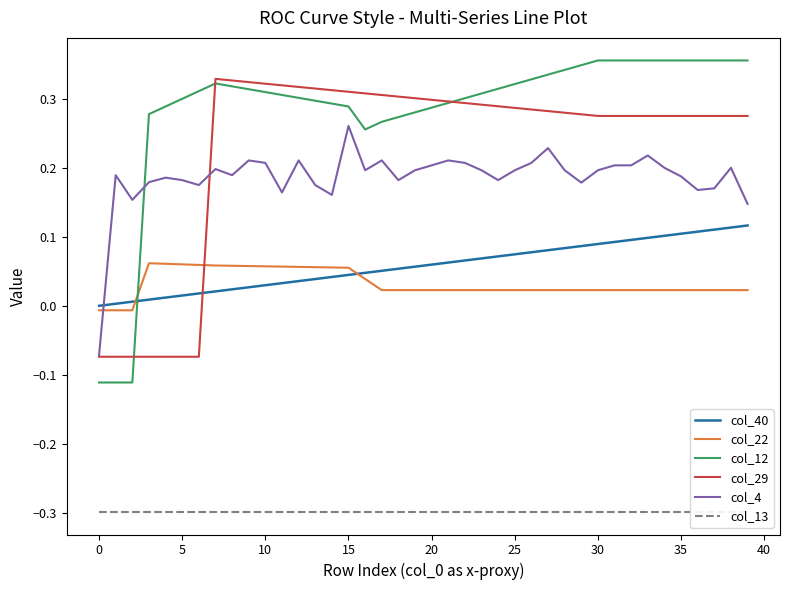

Which series has the largest range (max minus min)?

col_12